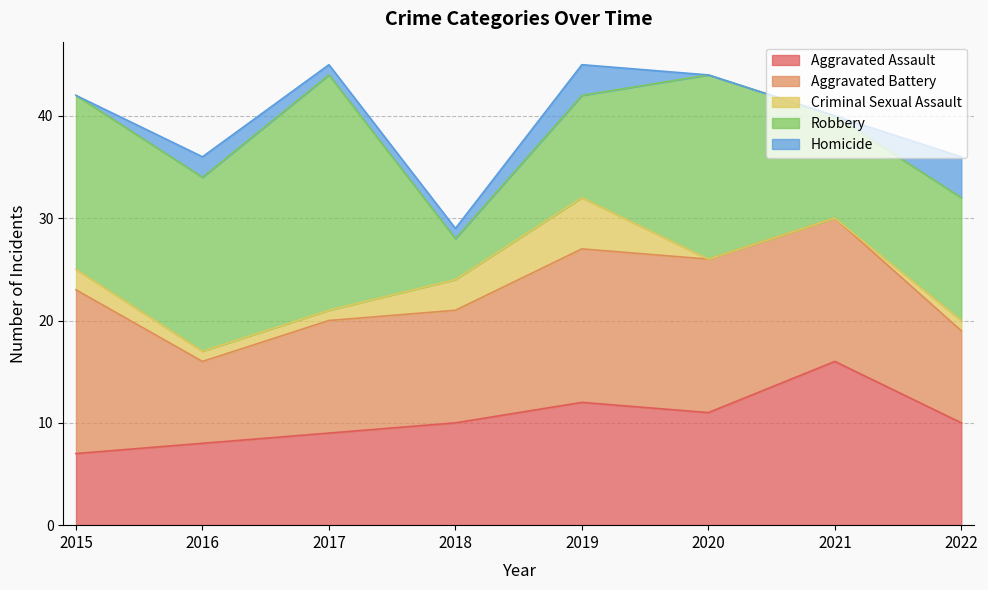

Reading right to left, transcribe all the data shown in this chart.

Aggravated Assault: 10	16	11	12	10	9	8	7
Aggravated Battery: 9	14	15	15	11	11	8	16
Criminal Sexual Assault: 1	0	0	5	3	1	1	2
Robbery: 12	10	18	10	4	23	17	17
Homicide: 4	0	0	3	1	1	2	0